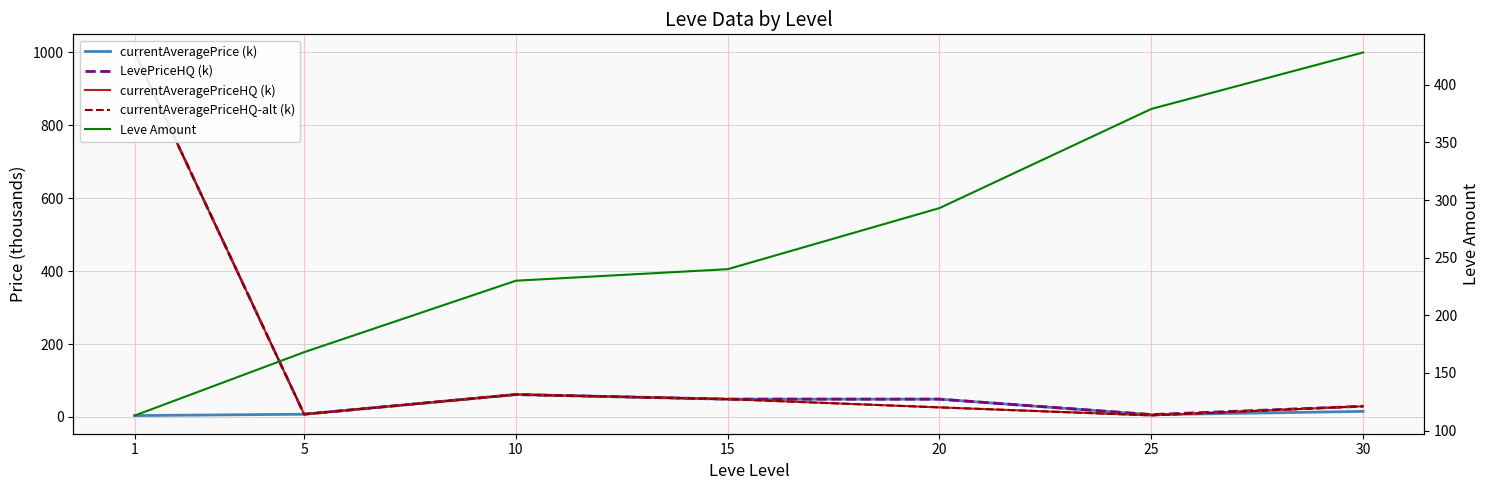

List the series in order of their peak value, highest first.

LevePriceHQ (k), currentAveragePriceHQ (k), currentAveragePriceHQ-alt (k), Leve Amount, currentAveragePrice (k)